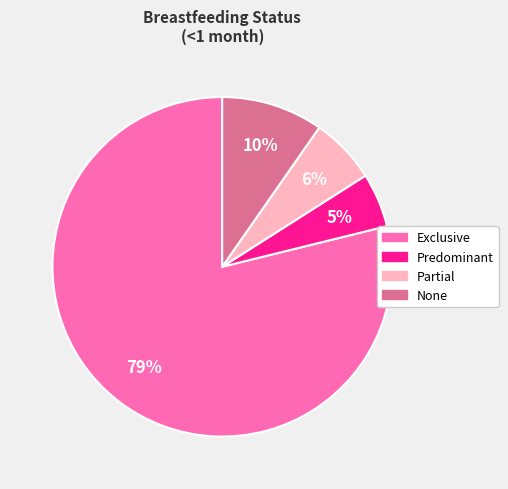

Which slice is the smallest?

Predominant